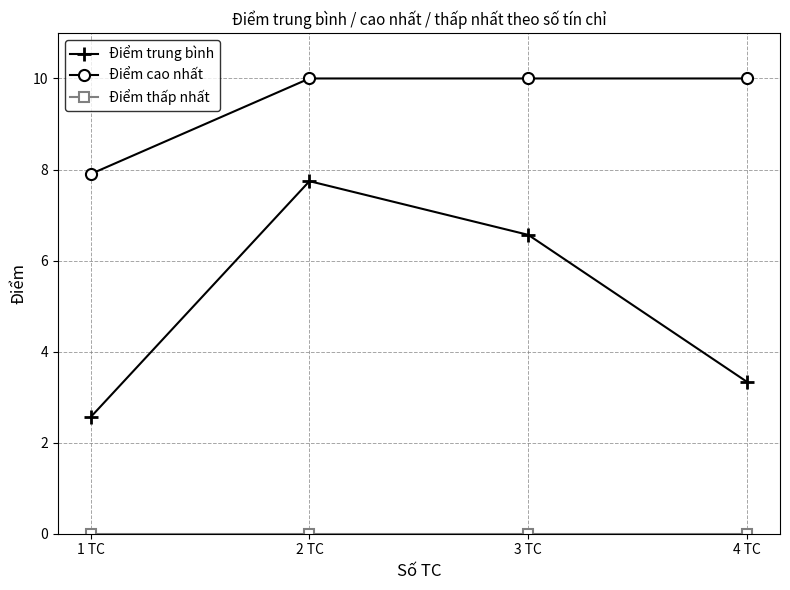

True or false: Điểm trung bình and Điểm cao nhất cross at least once.

False